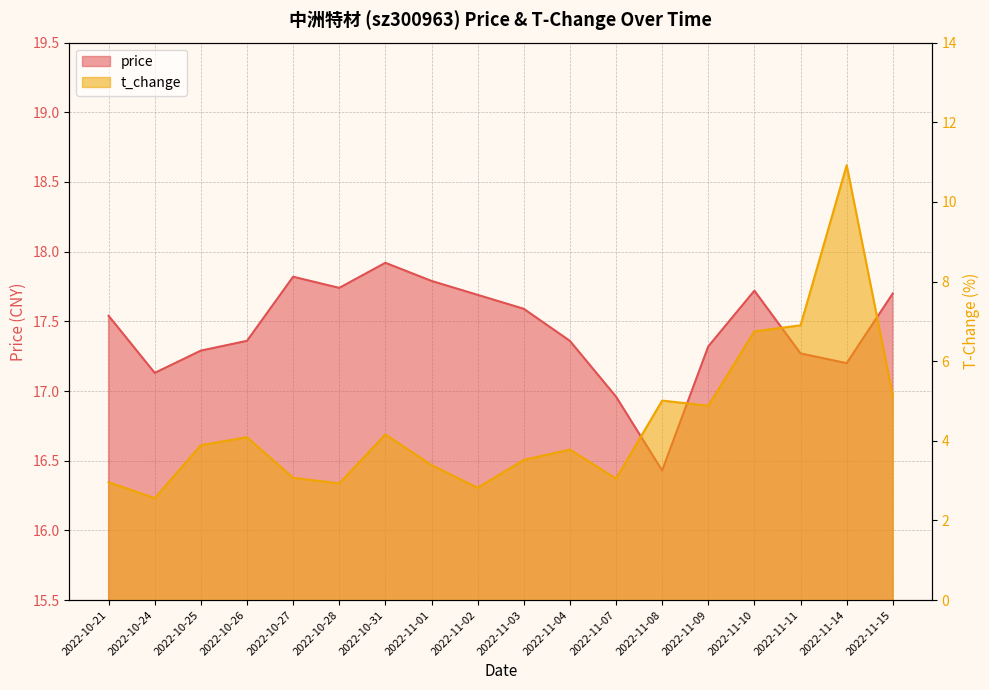

Is the value of t_change at 2022-11-07 greater than the value of price at 2022-11-08?

No